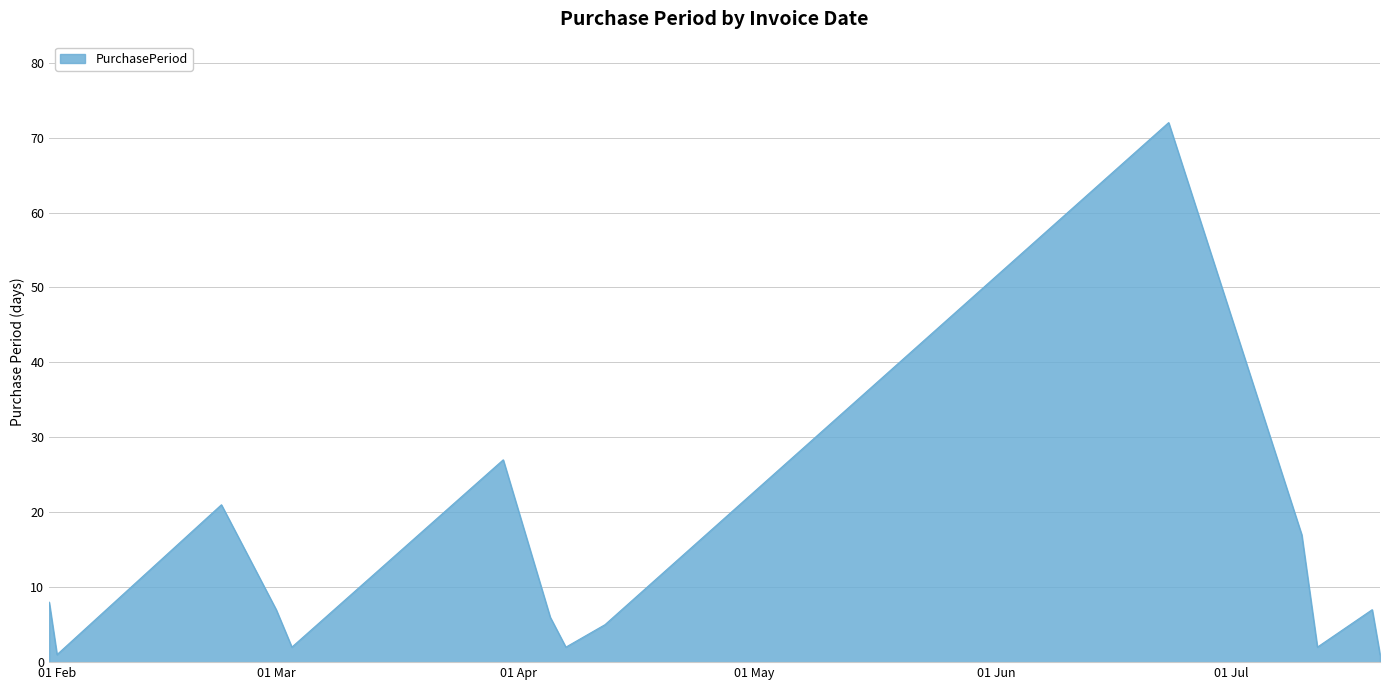

What is the maximum value shown in the chart?

72